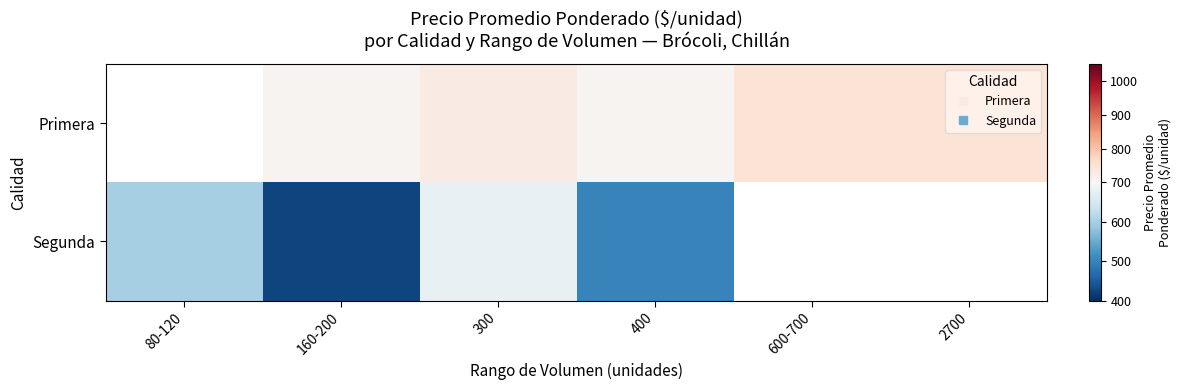

The value of Segunda at 400 is 275.5. True or false?

False